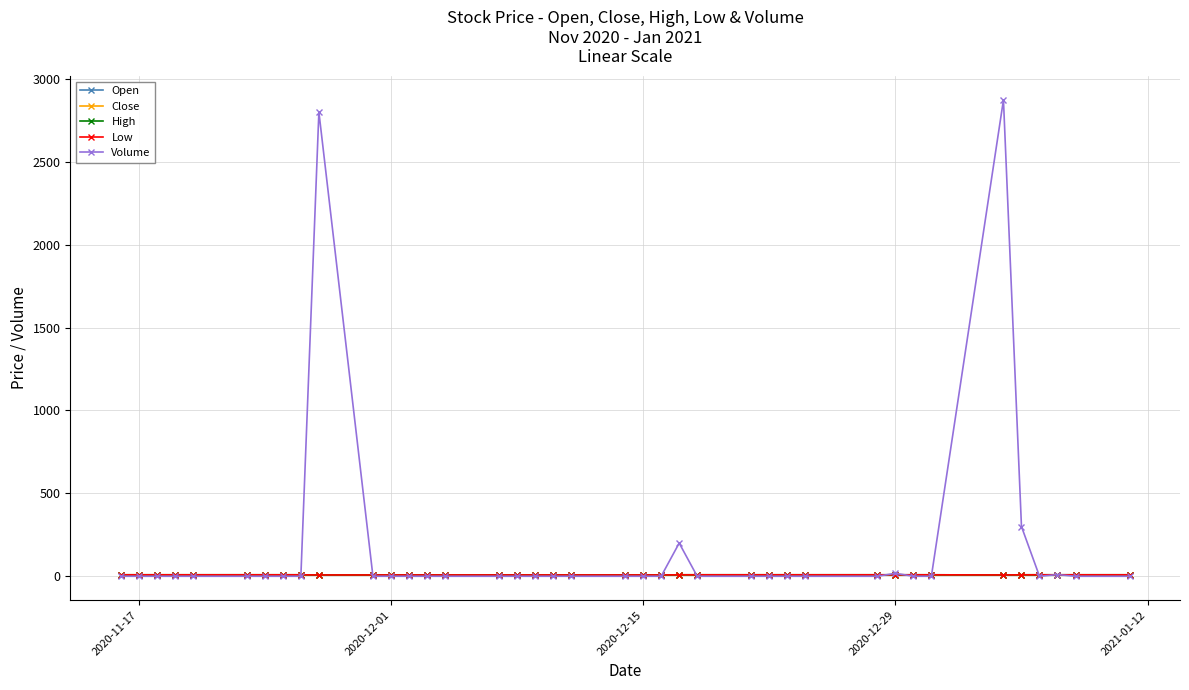

Is this an area chart (filled region under the line)?

No